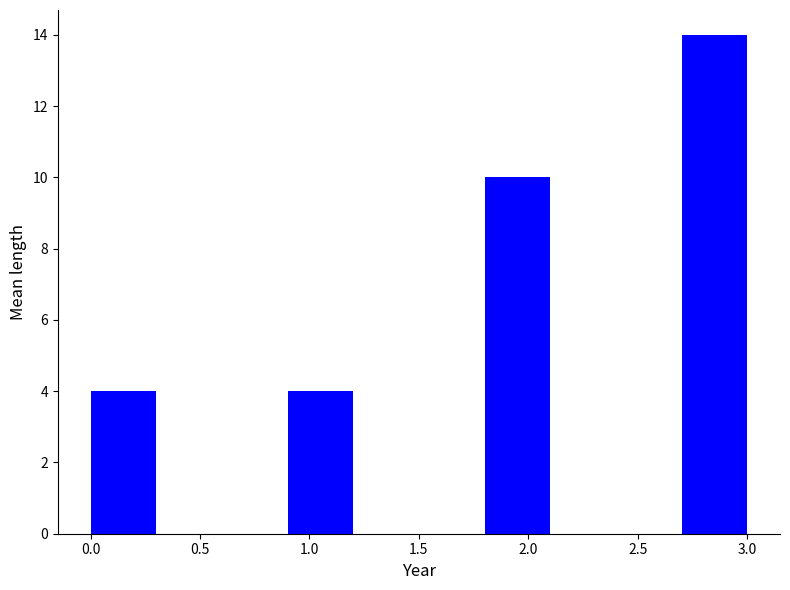

Reading left to right, list every bar in this chart as the range it spans on the x-axis followed by its height. The values are not printed on the chart, so give them approximately, as read against the axis.

0.0 to 0.3: 4
0.3 to 0.6: 0
0.6 to 0.9: 0
0.9 to 1.2: 4
1.2 to 1.5: 0
1.5 to 1.8: 0
1.8 to 2.1: 10
2.1 to 2.4: 0
2.4 to 2.7: 0
2.7 to 3.0: 14